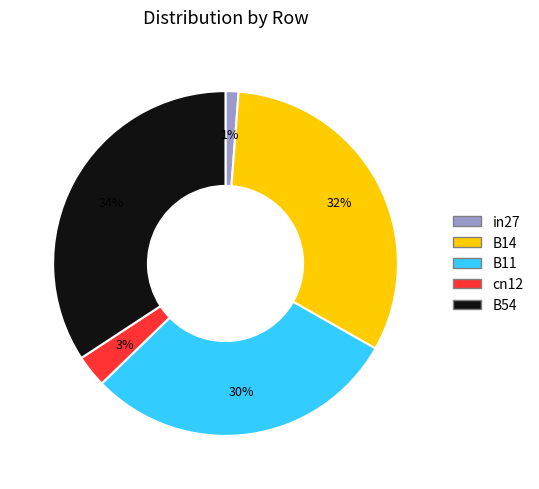

Rank the categories by value from highest to lowest.

B54, B14, B11, cn12, in27